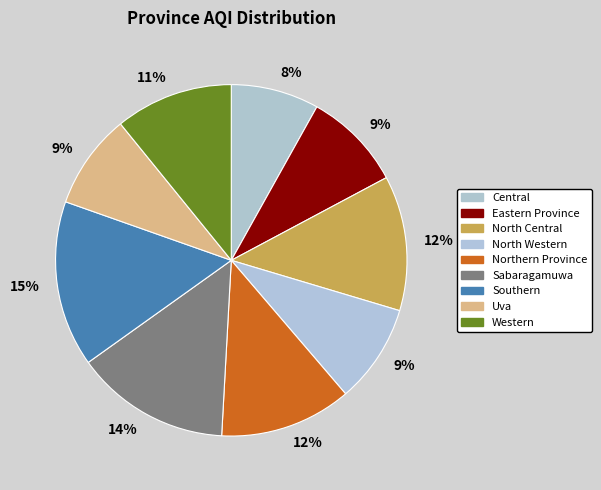

How many segments does this pie chart have?

9